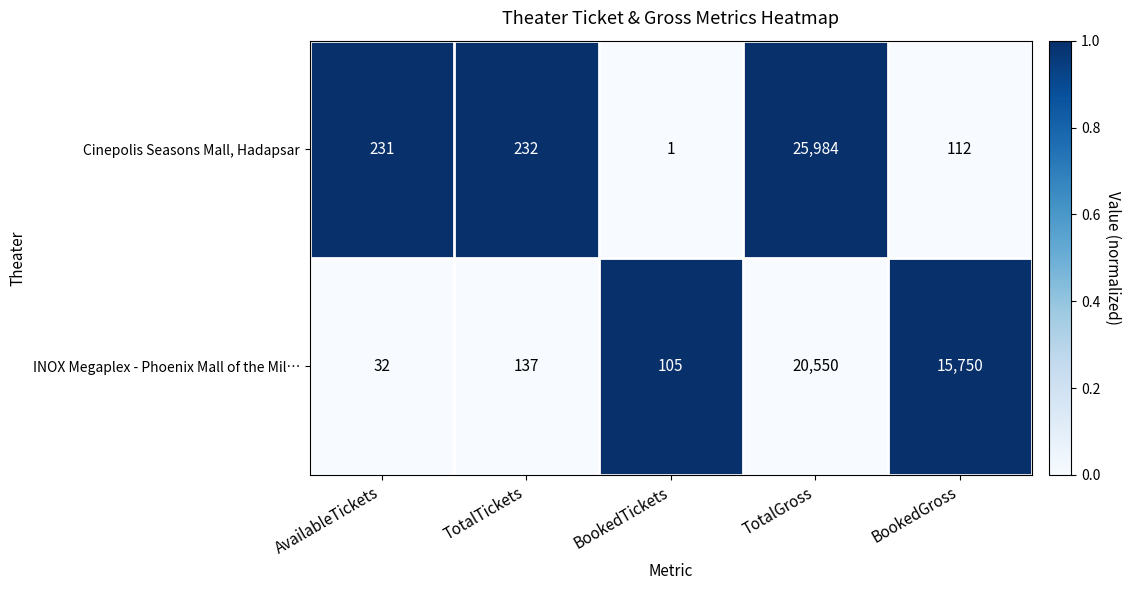

Which category has the highest value in the Cinepolis Seasons Mall, Hadapsar series?

TotalGross